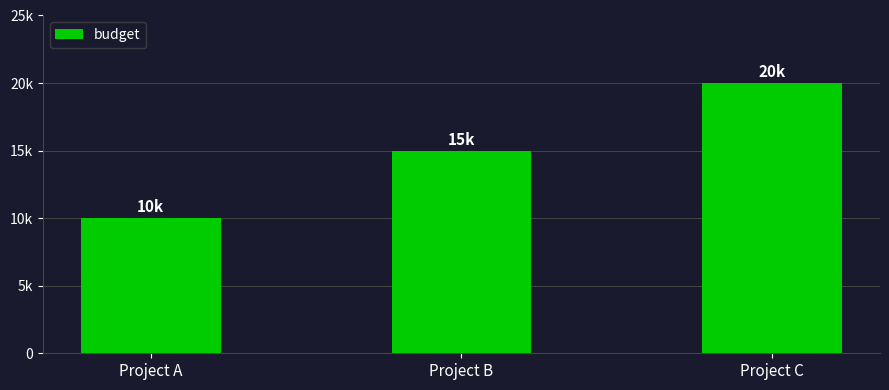

What is the greatest value displayed?

20000